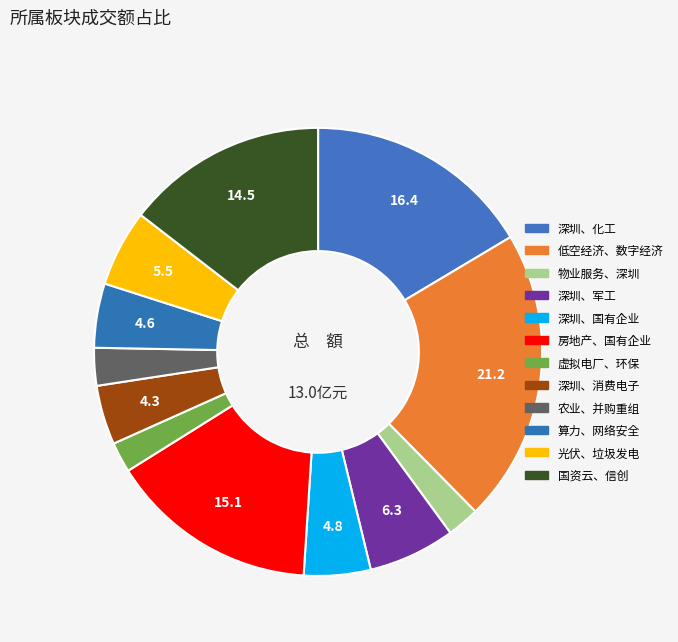

What percentage is NOT represented by 低空经济、数字经济?

78.8%